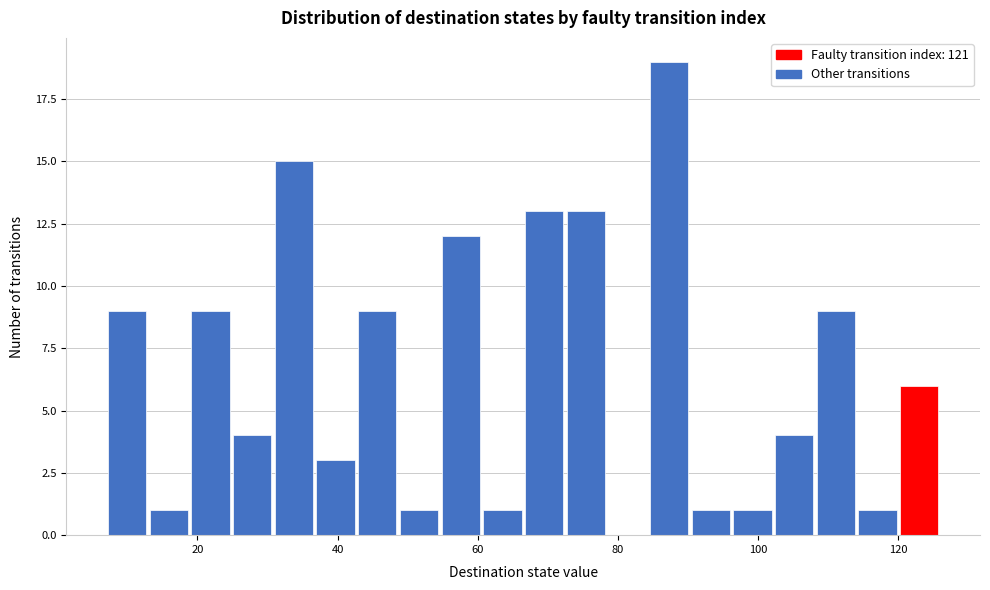

Read against the x-axis, roughly where is the centre of the tallest bar?

88